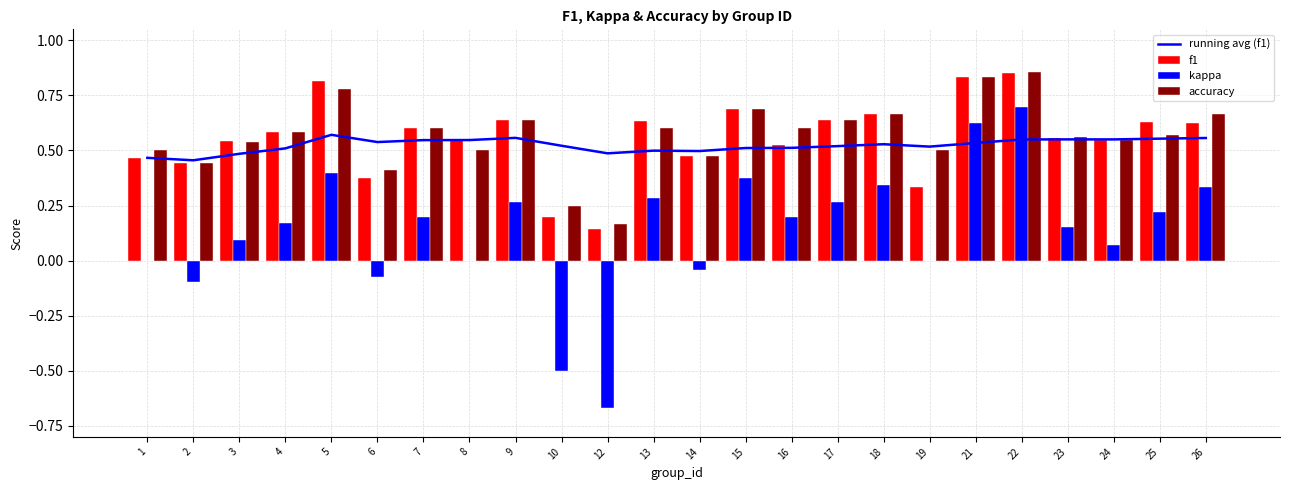

True or false: f1 has a value of 0.6 at 7.

True